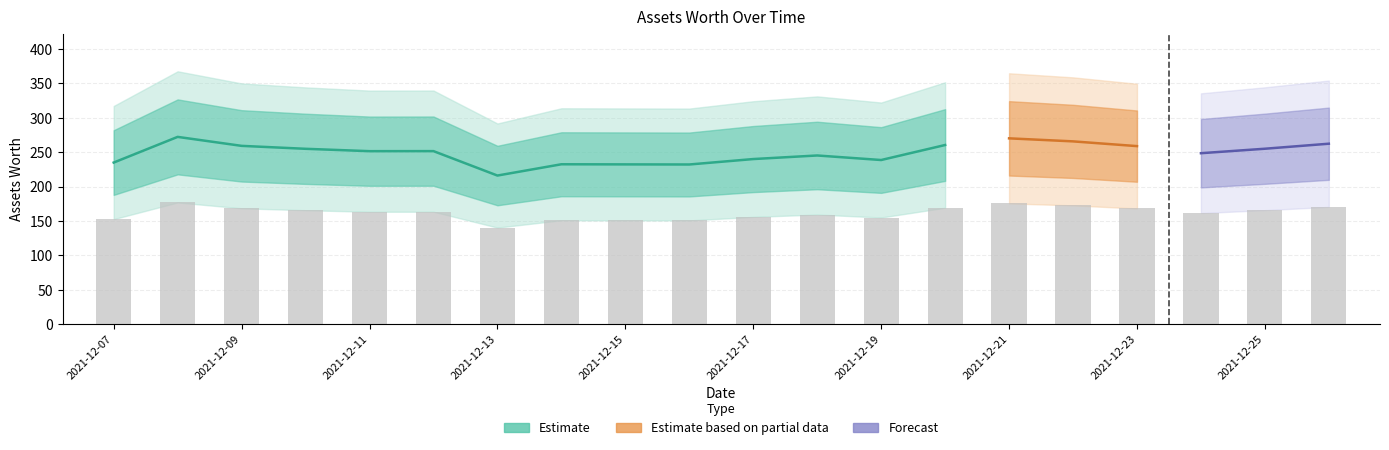

Reading right to left, extract all data points from this chart.

2021-12-26=170.6	2021-12-25=165.8	2021-12-24=161.6	2021-12-23=168.3	2021-12-22=172.8	2021-12-21=175.6	2021-12-20=169.3	2021-12-19=155.2	2021-12-18=159.4	2021-12-17=156.1	2021-12-16=150.9	2021-12-15=151.0	2021-12-14=151.1	2021-12-13=140.5	2021-12-12=163.6	2021-12-11=163.5	2021-12-10=165.8	2021-12-09=168.5	2021-12-08=177.0	2021-12-07=152.8